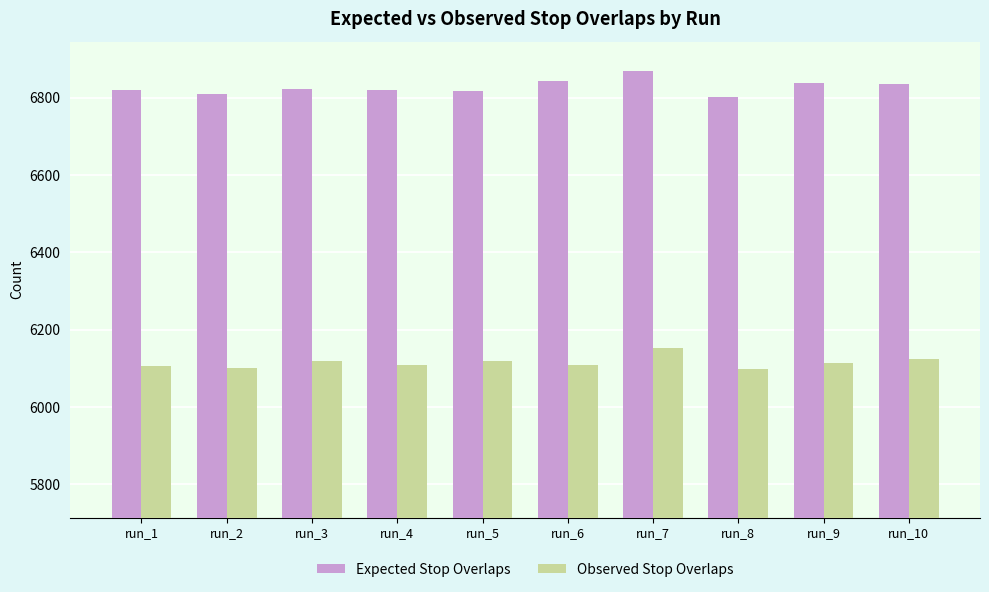

What is the value of the Expected Stop Overlaps bar at the 3rd from the left?

6822.1